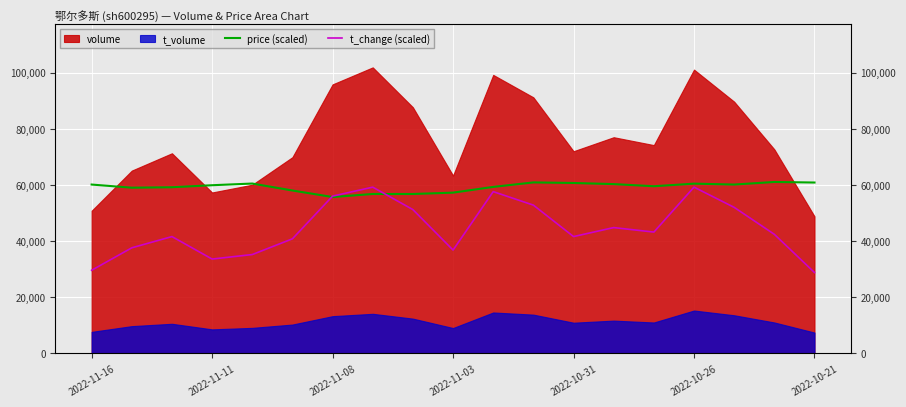

What is the difference between the highest and lowest values at 8?

5560.0